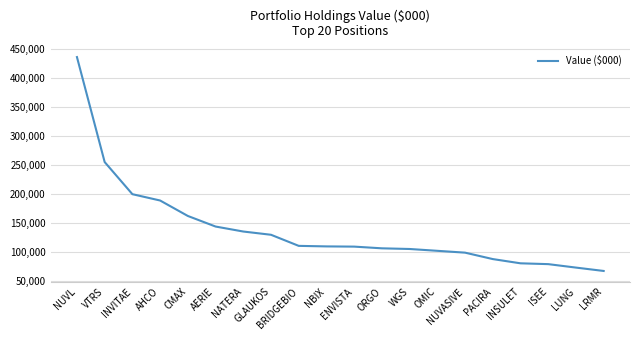

What position from the right is OMIC?

7